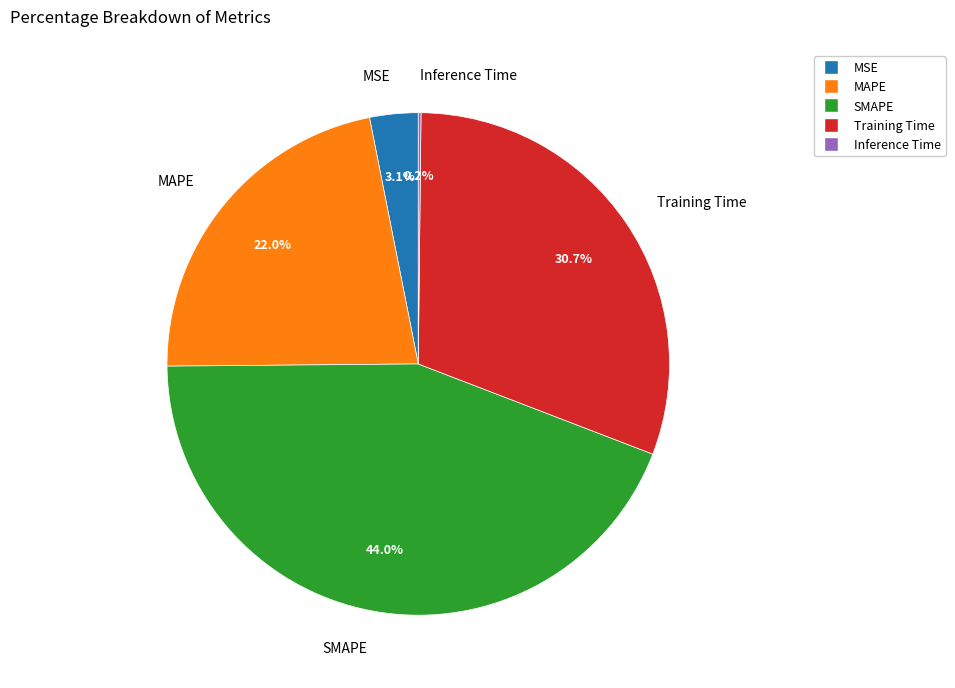

To the nearest percent, what percentage of the pie is SMAPE?

44%